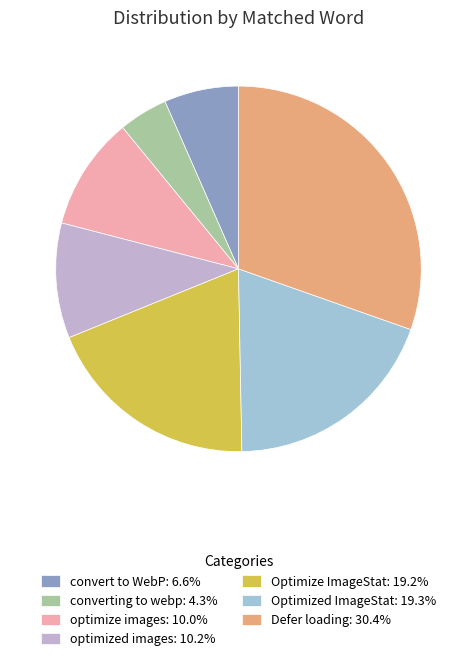

How many slices are in this pie chart?

7